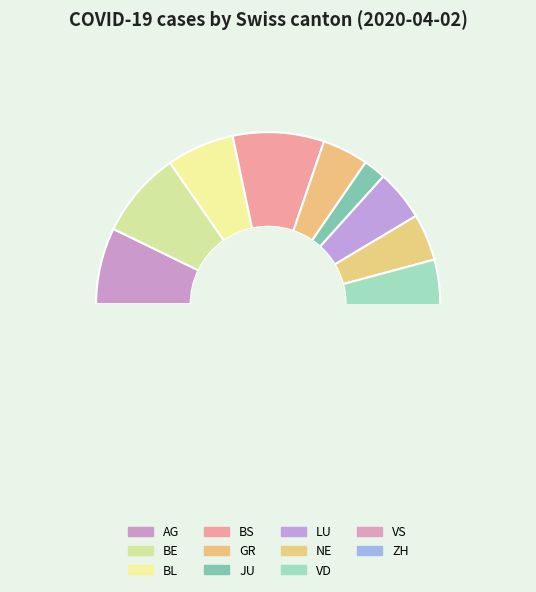

Does any single category account for the majority?

No